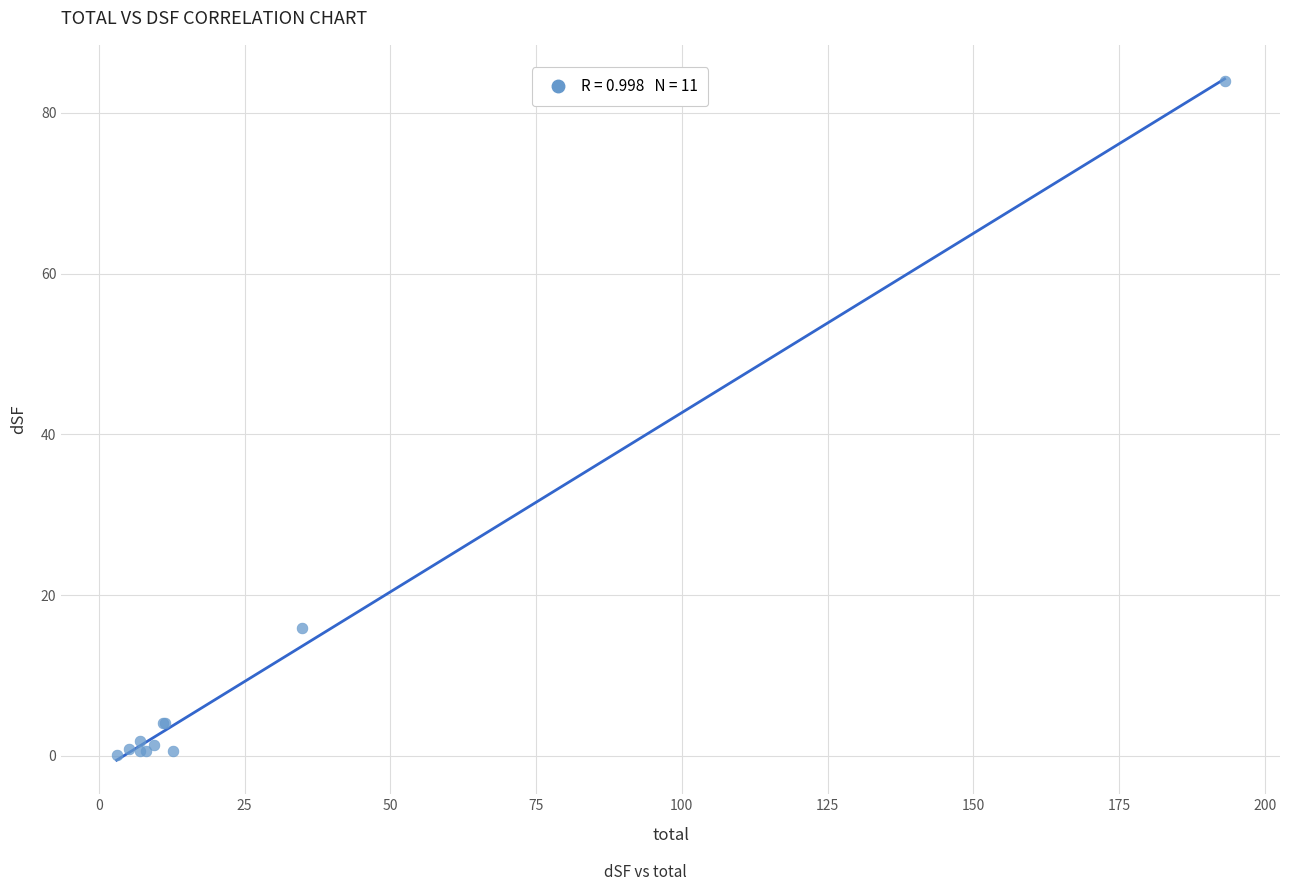

What Y value in the scatter plot is closest to 42?

15.9